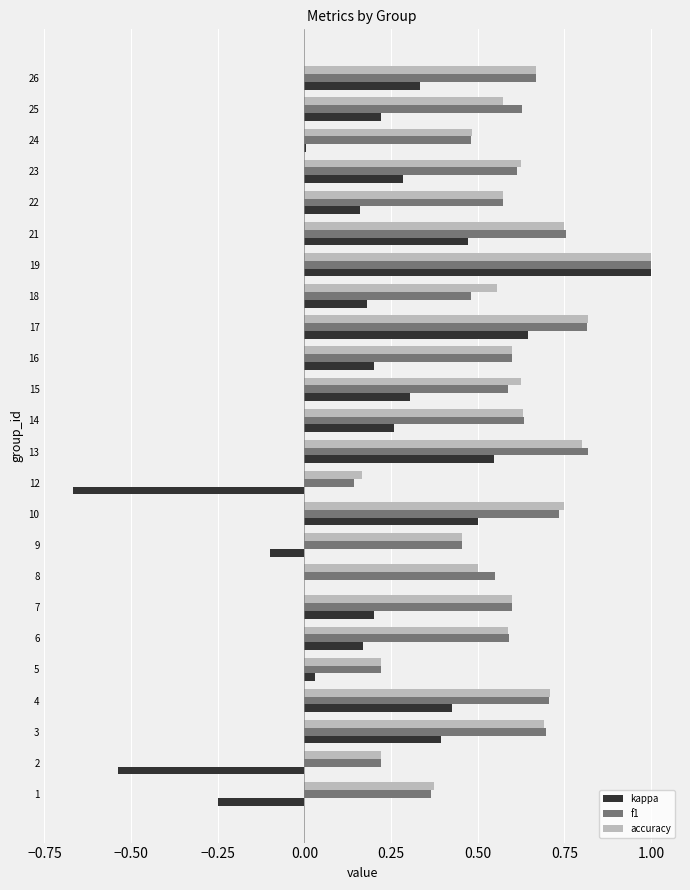

What is the maximum value shown in the chart?

1.0